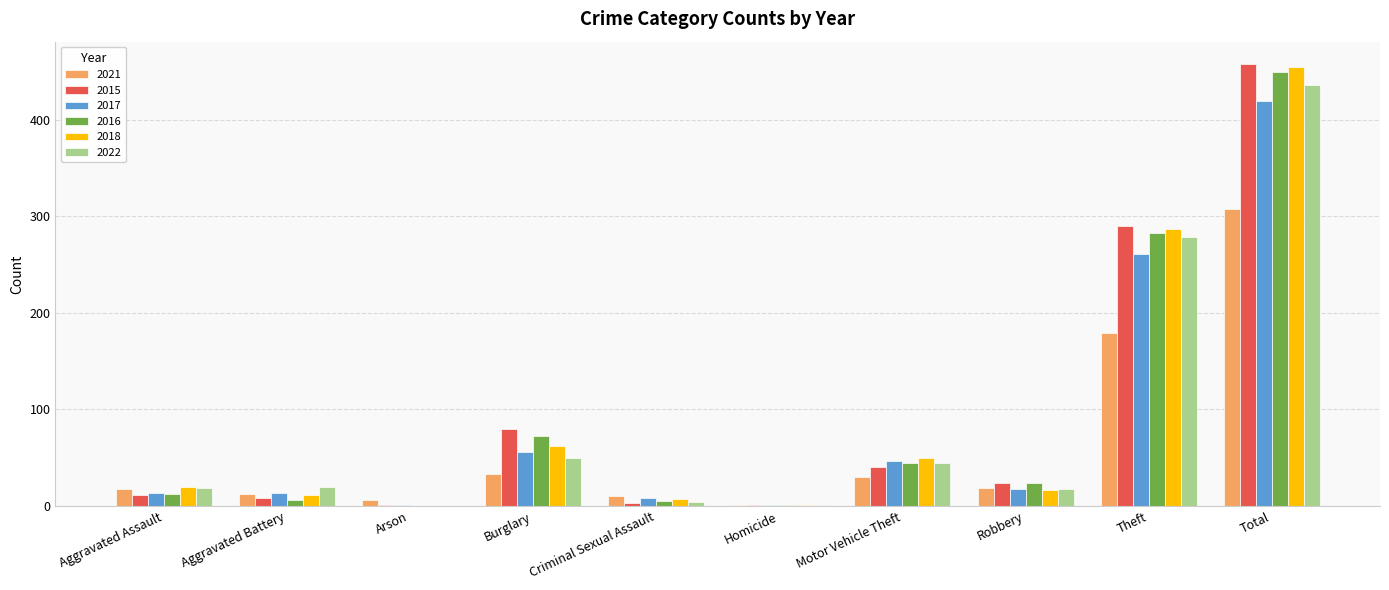

What is the sum of all 2016 values?

898